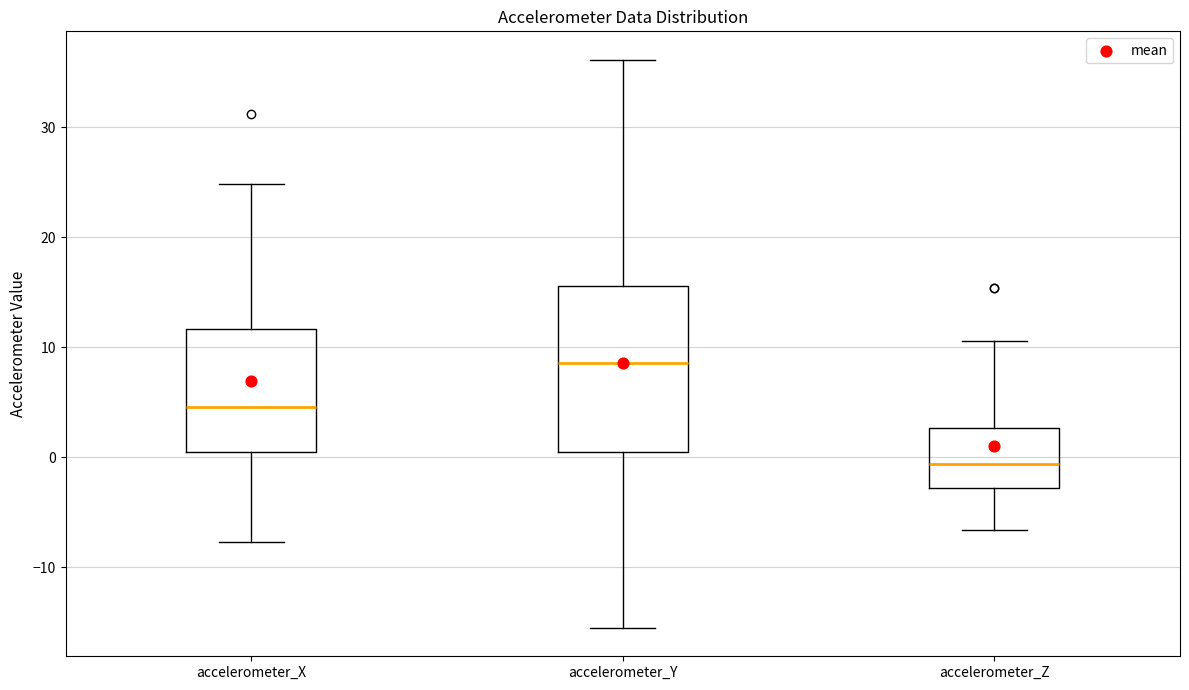

Which box has the lowest median line?

accelerometer_Z